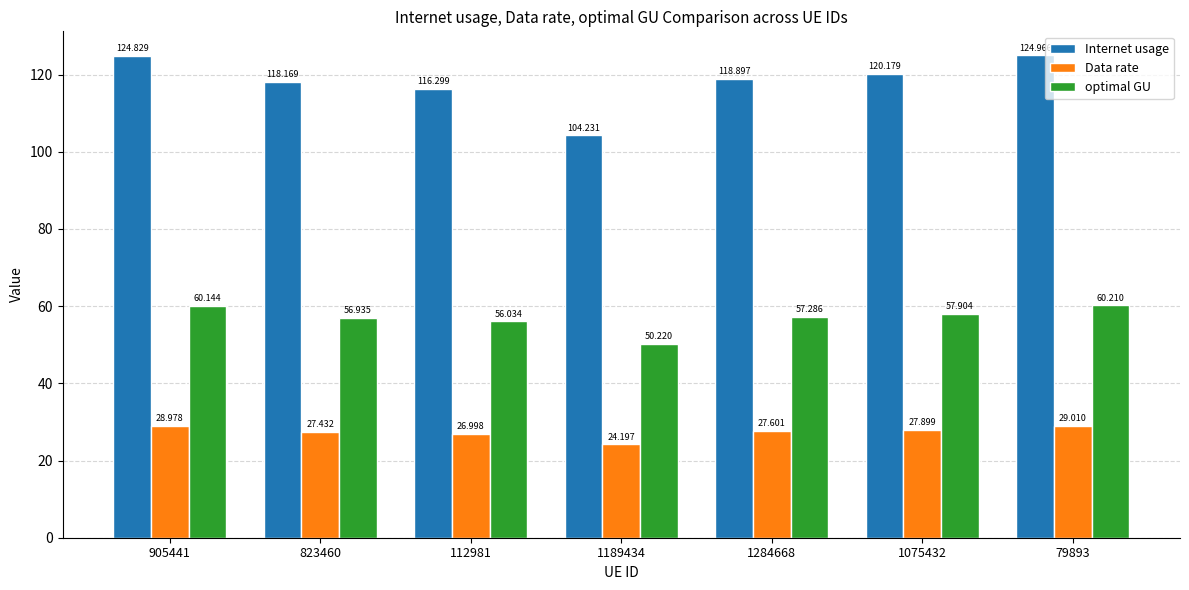

What is the difference between the Internet usage values at 112981 and 1284668?

2.6